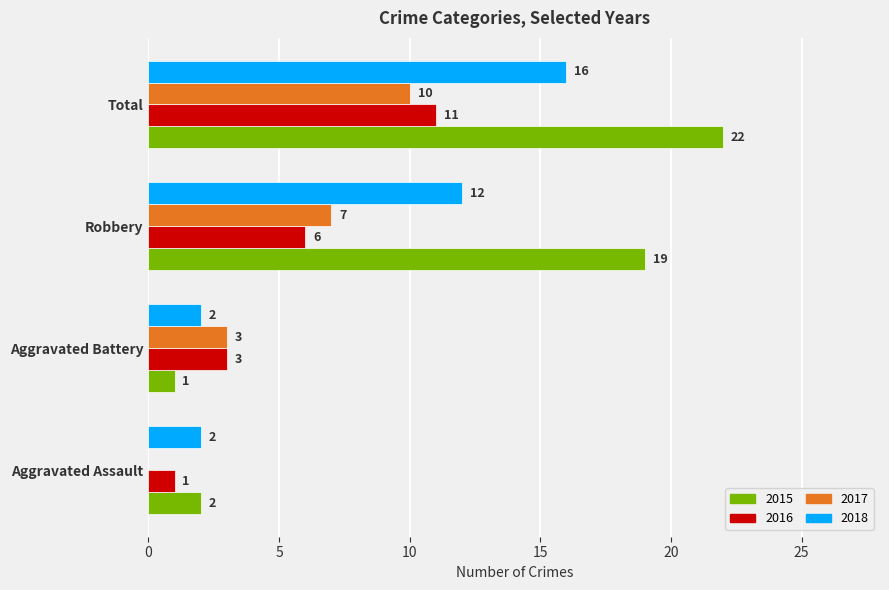

What is the greatest value displayed?

22